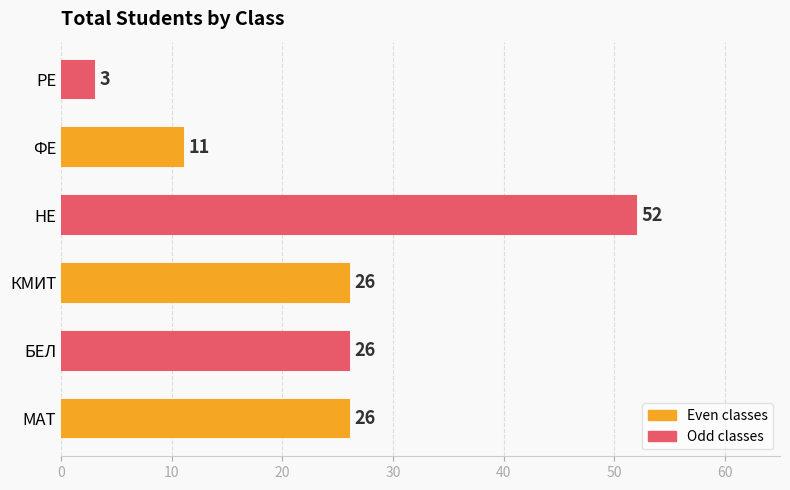

Does the chart contain any negative values?

No